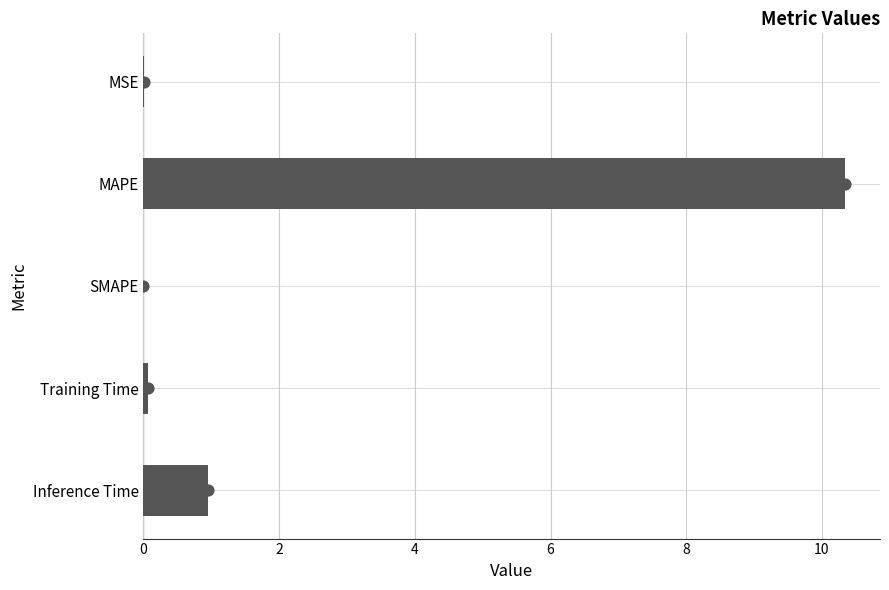

What is the change in value from SMAPE to Inference Time?

+0.9